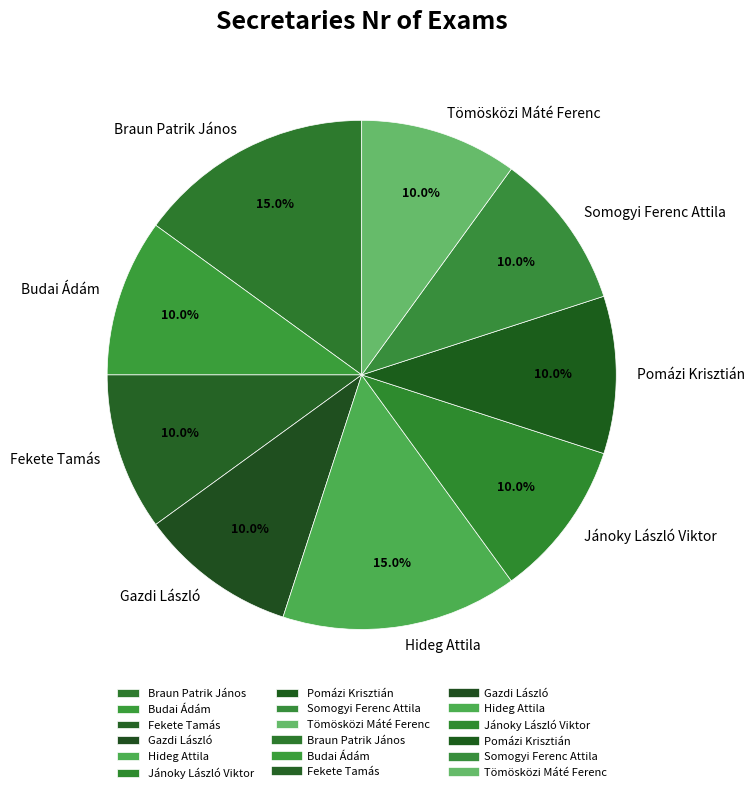

True or false: Hideg Attila accounts for 15% of the total.

True